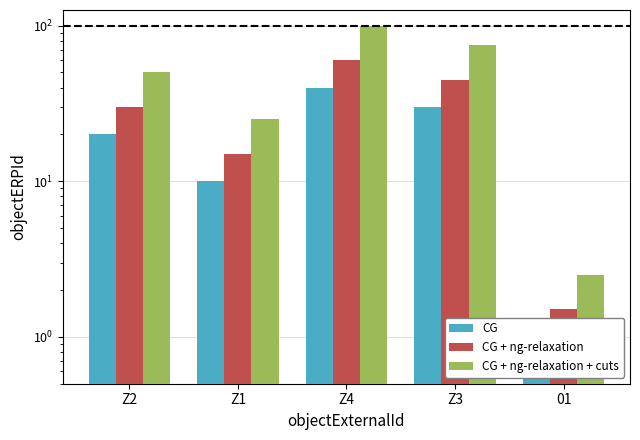

Reading right to left, transcribe all the data shown in this chart.

CG: 1.0	30.0	40.0	10.0	20.0
CG + ng-relaxation: 1.5	45.0	60.0	15.0	30.0
CG + ng-relaxation + cuts: 2.5	75.0	100.0	25.0	50.0